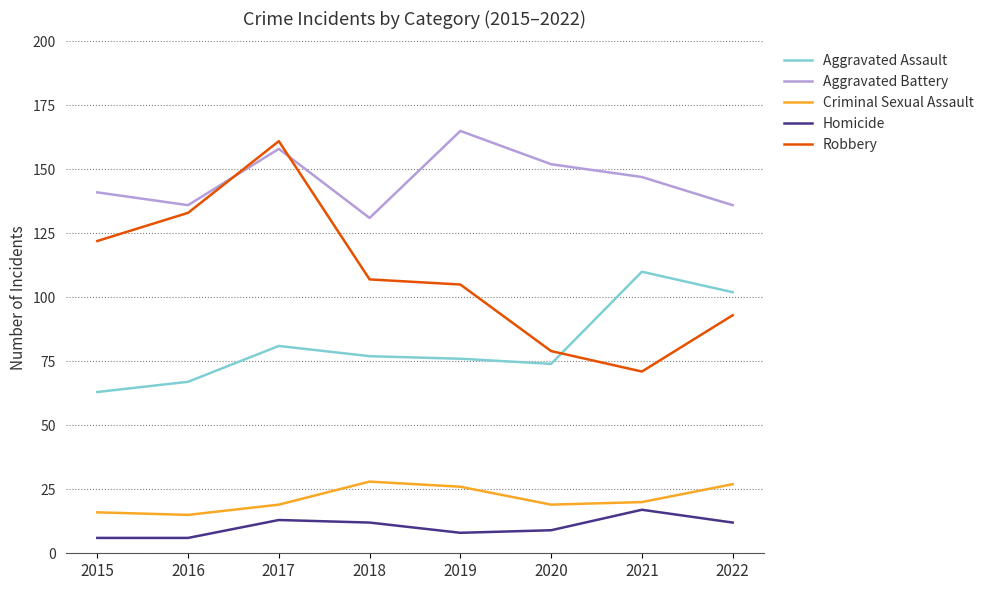

Which series has the largest total across all categories?

Aggravated Battery